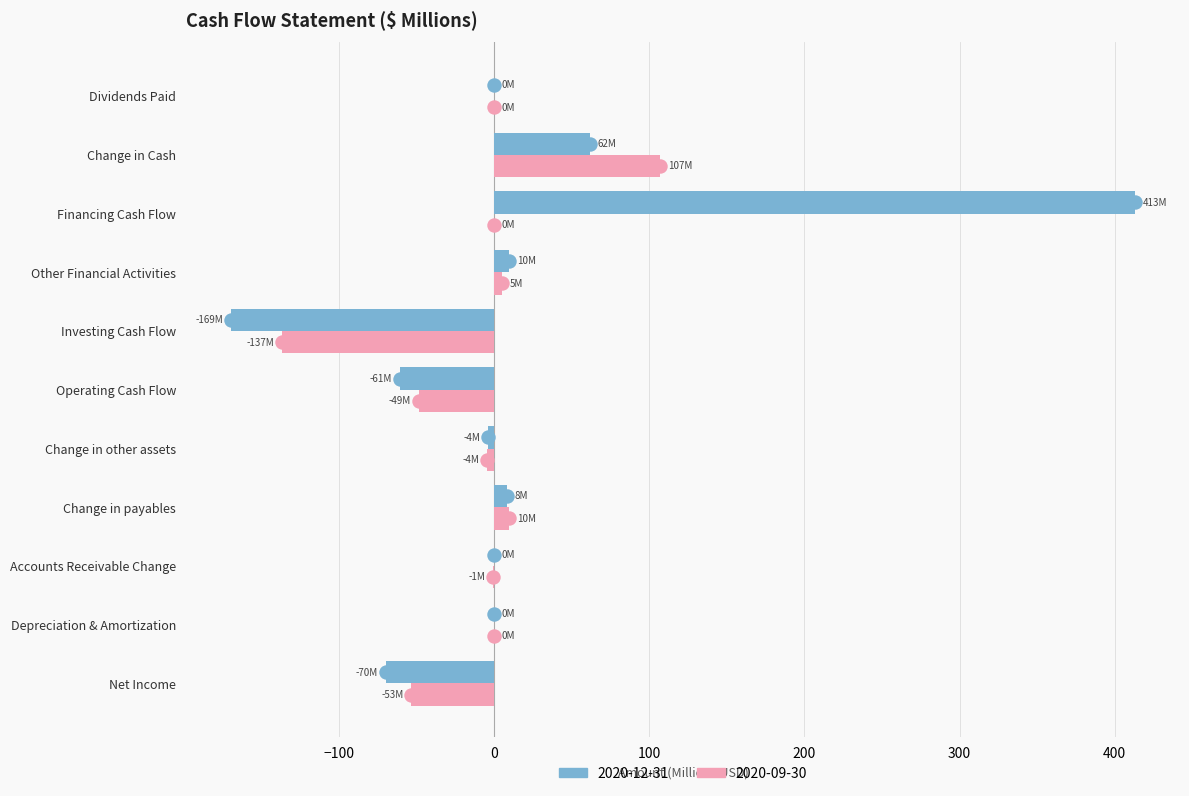

Which series changed the most between Financing Cash Flow and Dividends Paid?

2020-12-31